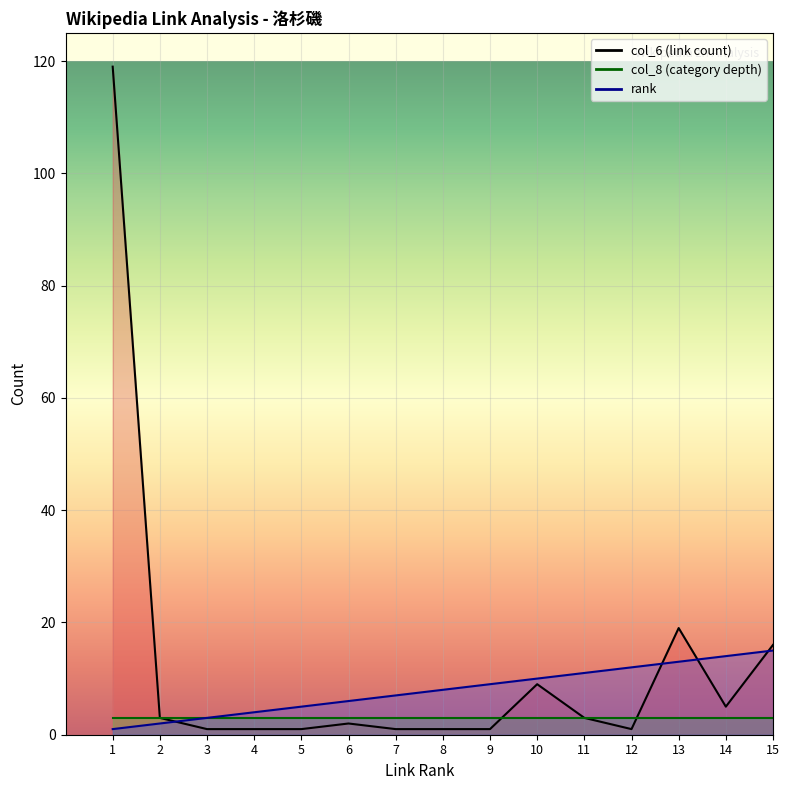

Where is rank nearest to the value 8?

8